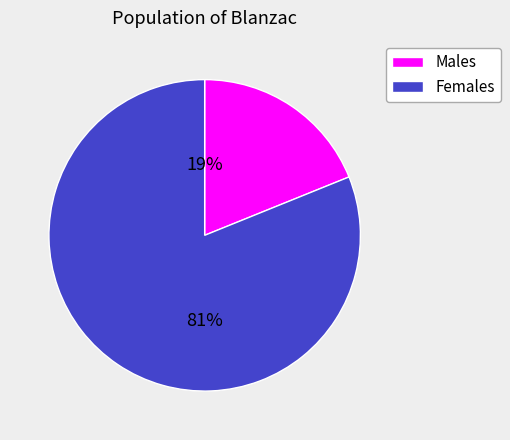

Is there any slice that represents more than half of the pie?

Yes